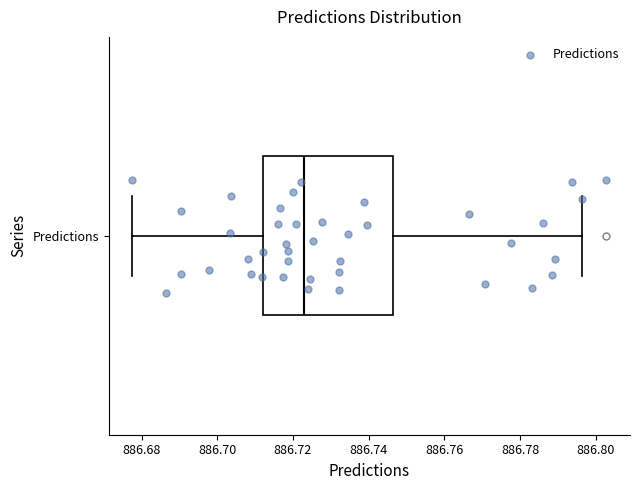

Read this box plot against the x-axis: the position of the median line, the range covered by the box, and the ends of both whiskers. The values are not printed on the chart, so give them approximately, as read against the axis.

median 886.722, box 886.712 to 886.746, whiskers 886.678 to 886.796